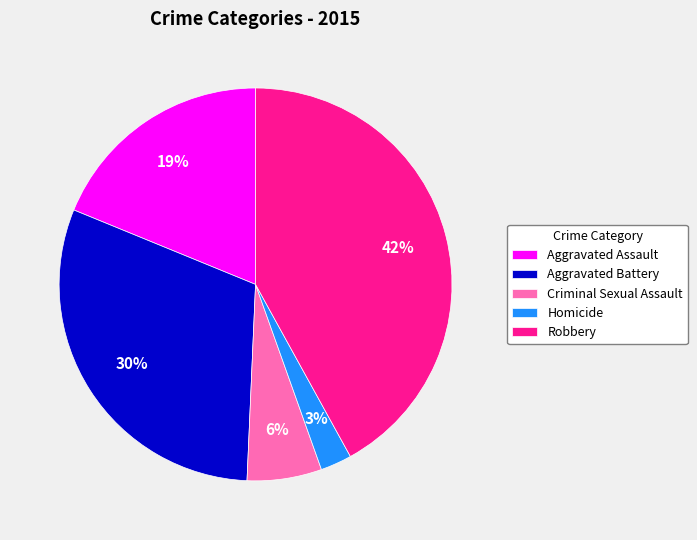

Count the number of slices in the pie.

5